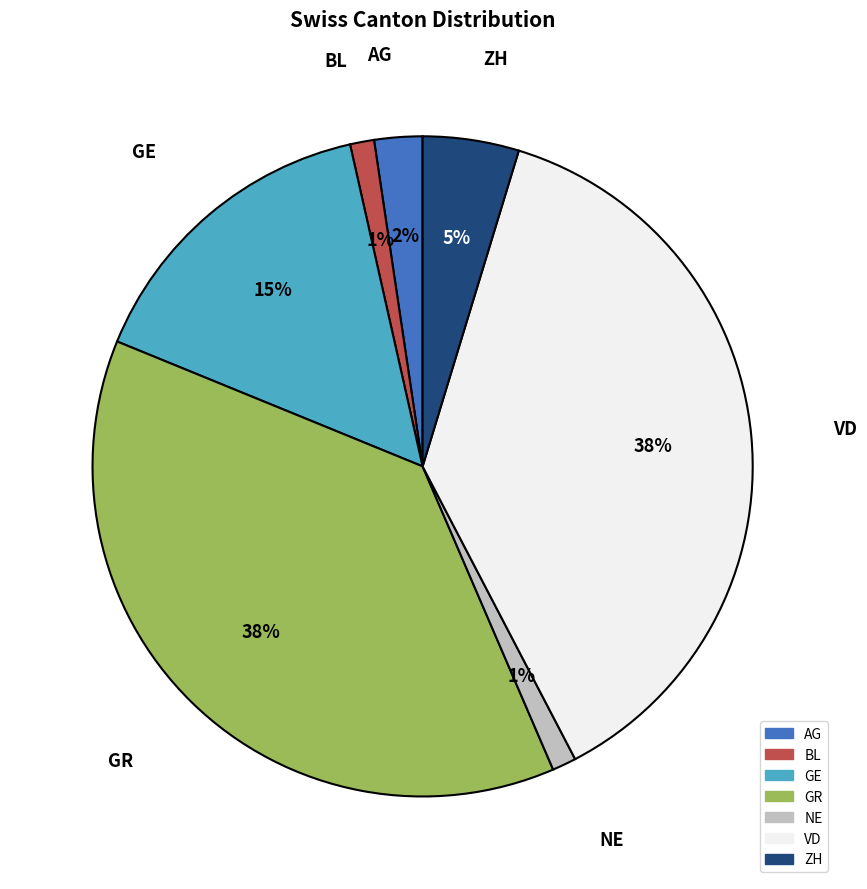

How many segments does this pie chart have?

7